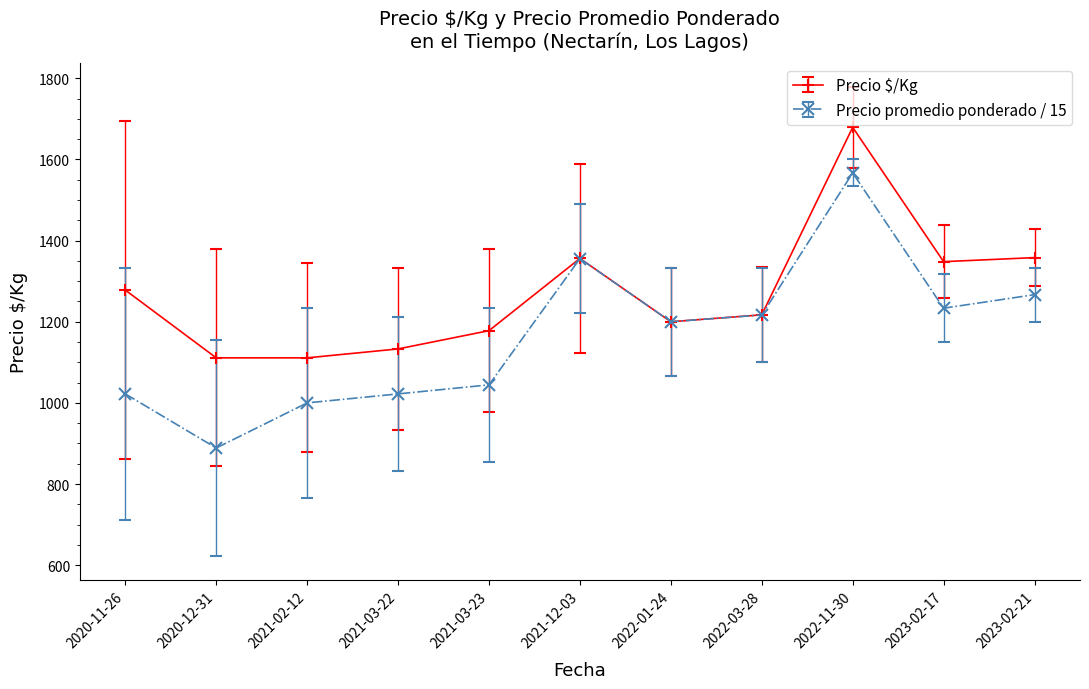

List the series in order of their peak value, highest first.

Precio $/Kg, Precio promedio ponderado / 15